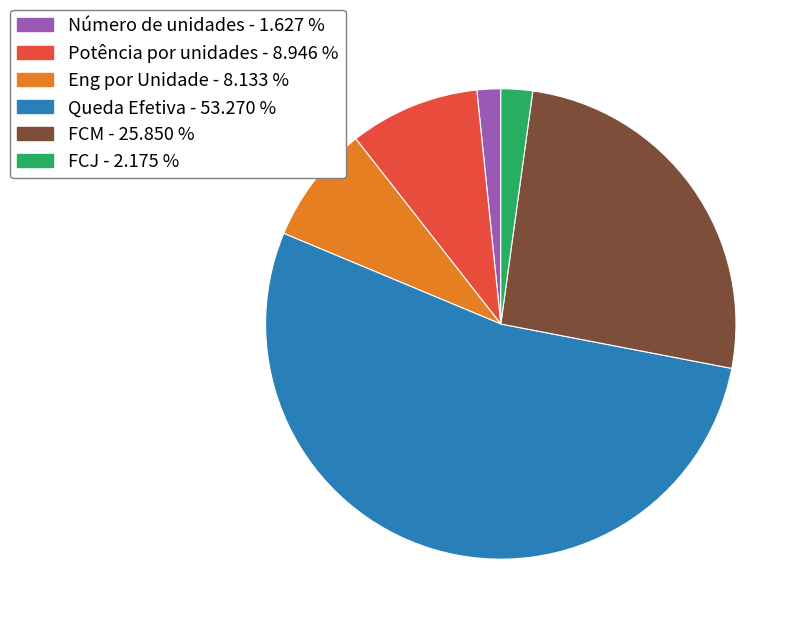

How many segments does this pie chart have?

6